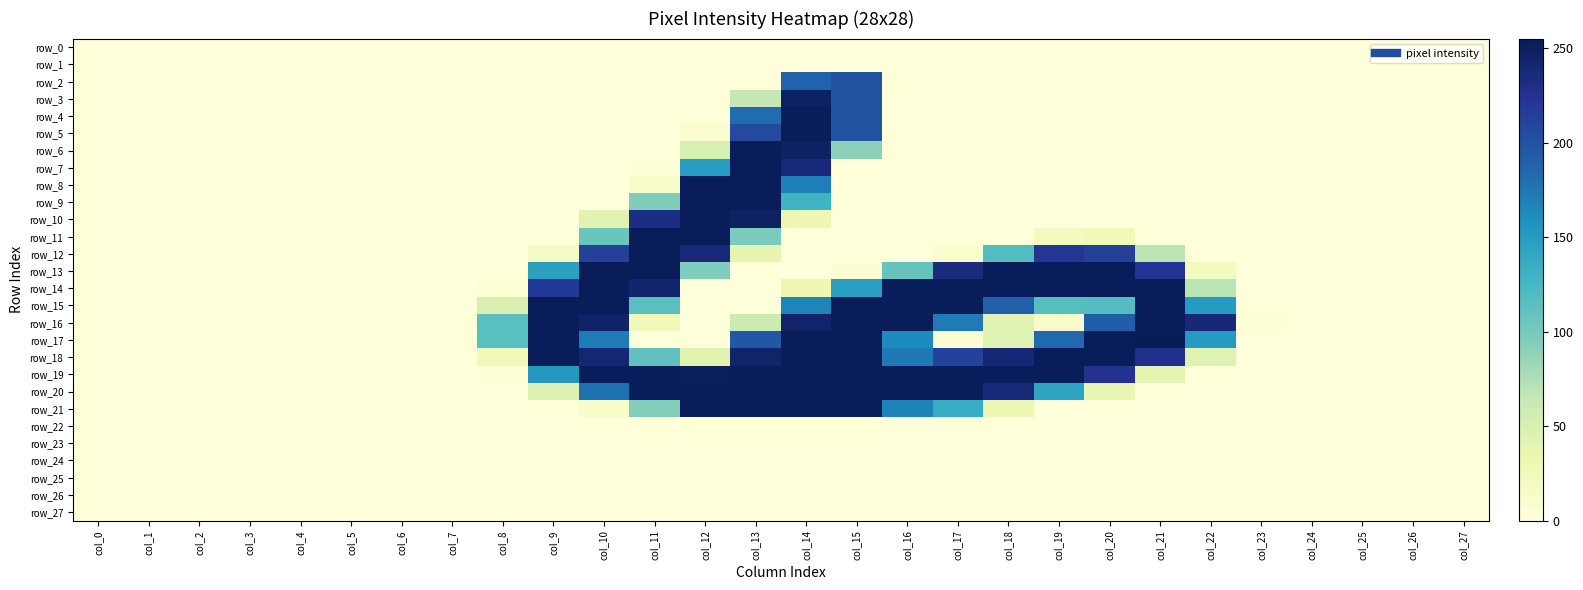

Rank the series by their maximum value, from highest to lowest.

row_17, row_4, row_5, row_6, row_7, row_8, row_9, row_10, row_11, row_12, row_13, row_14, row_15, row_16, row_18, row_19, row_20, row_21, row_3, row_2, row_0, row_1, row_22, row_23, row_24, row_25, row_26, row_27